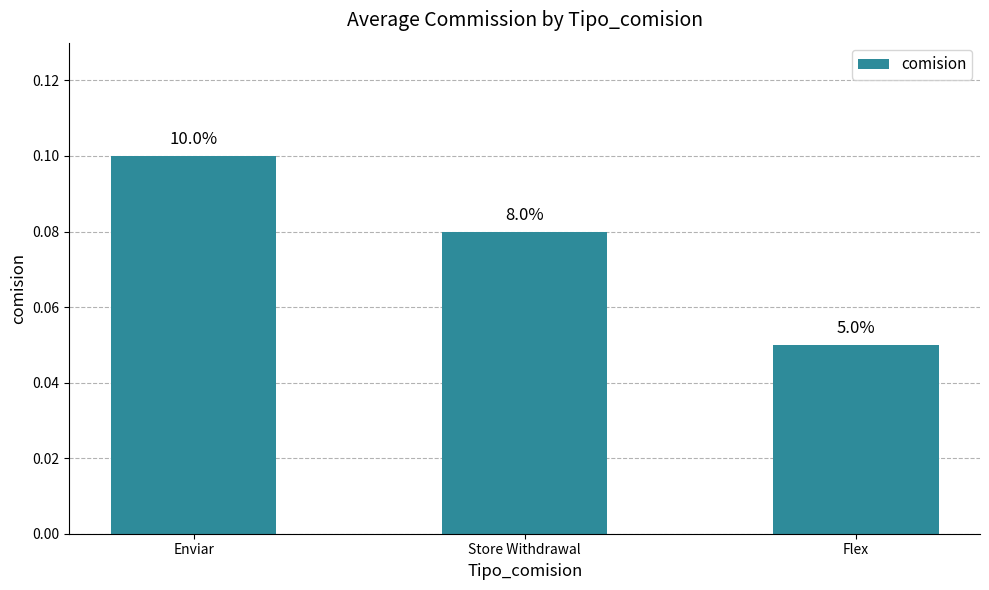

Does the chart contain any negative values?

No